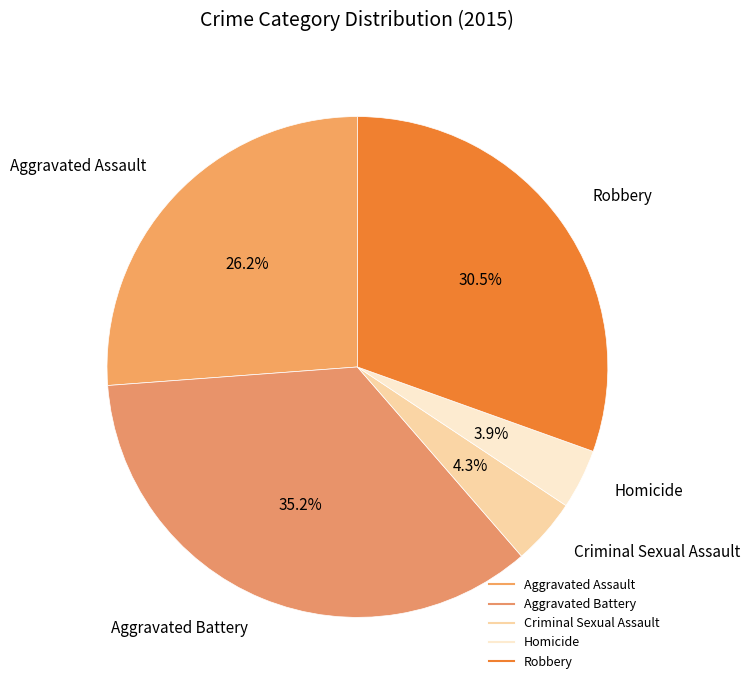

Count the number of slices in the pie.

5